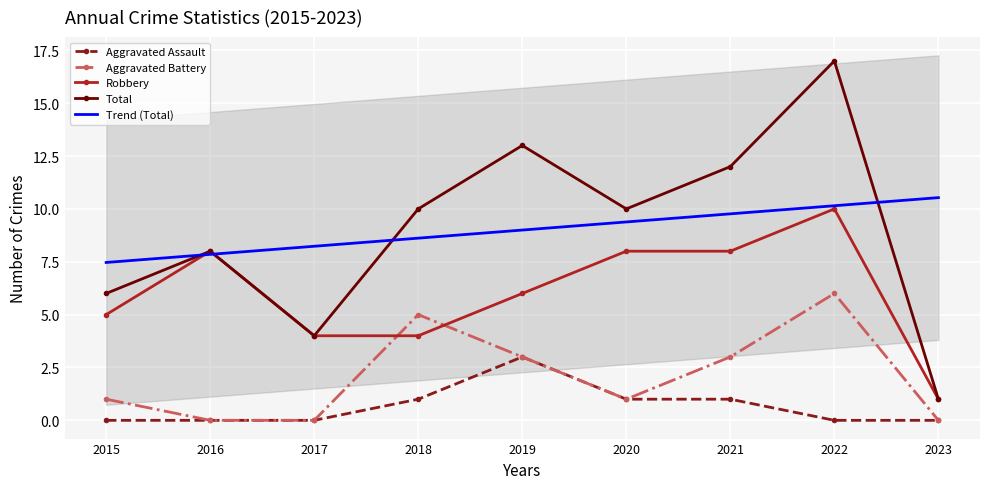

True or false: Robbery and Total intersect in this chart.

False